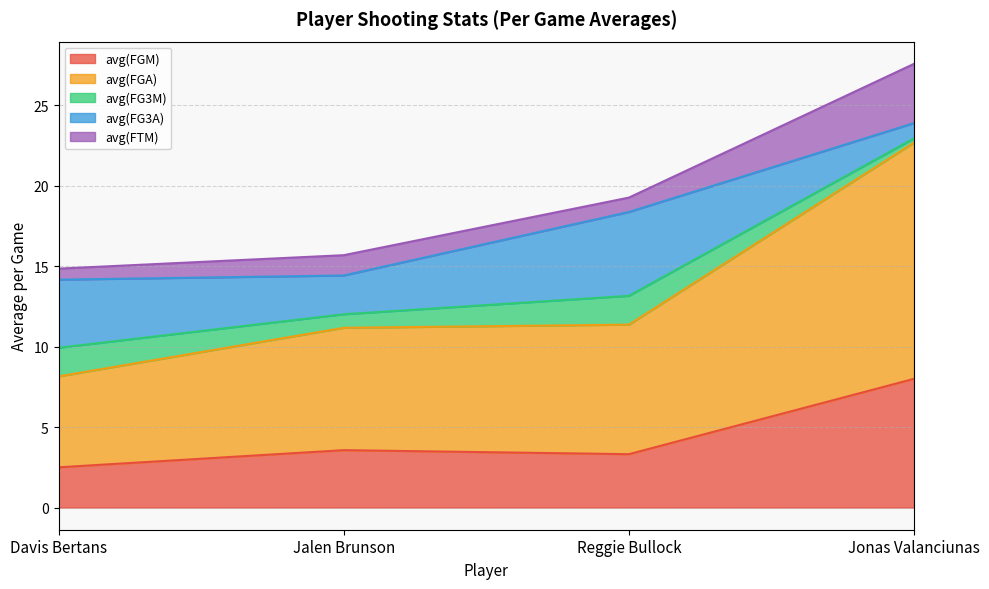

What is the label of the 1st point from the right?

Jonas Valanciunas